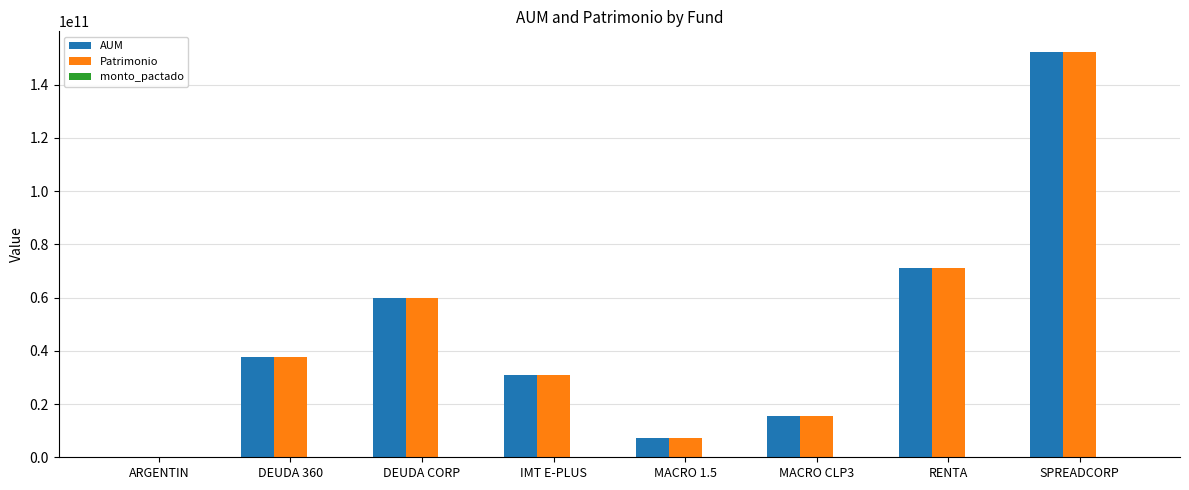

At which category is the sum across all series the highest?

SPREADCORP